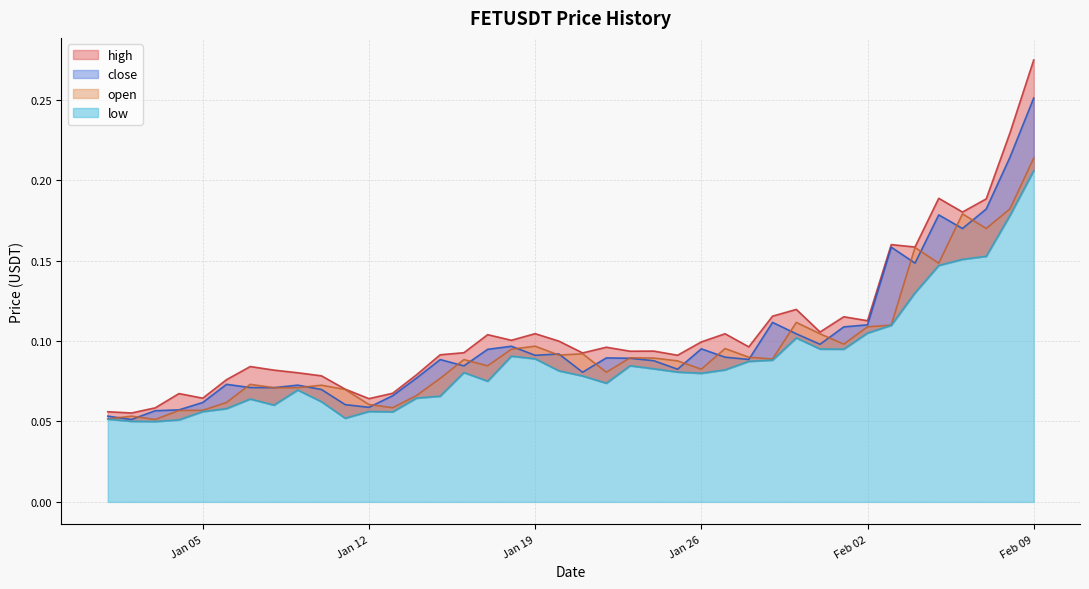

Rank the categories by high value from lowest to highest.

2021-01-02, 2021-01-01, 2021-01-03, 2021-01-12, 2021-01-05, 2021-01-04, 2021-01-13, 2021-01-11, 2021-01-06, 2021-01-10, 2021-01-14, 2021-01-09, 2021-01-08, 2021-01-07, 2021-01-25, 2021-01-15, 2021-01-21, 2021-01-16, 2021-01-23, 2021-01-24, 2021-01-22, 2021-01-28, 2021-01-26, 2021-01-20, 2021-01-18, 2021-01-17, 2021-01-27, 2021-01-19, 2021-01-31, 2021-02-02, 2021-02-01, 2021-01-29, 2021-01-30, 2021-02-04, 2021-02-03, 2021-02-06, 2021-02-07, 2021-02-05, 2021-02-08, 2021-02-09